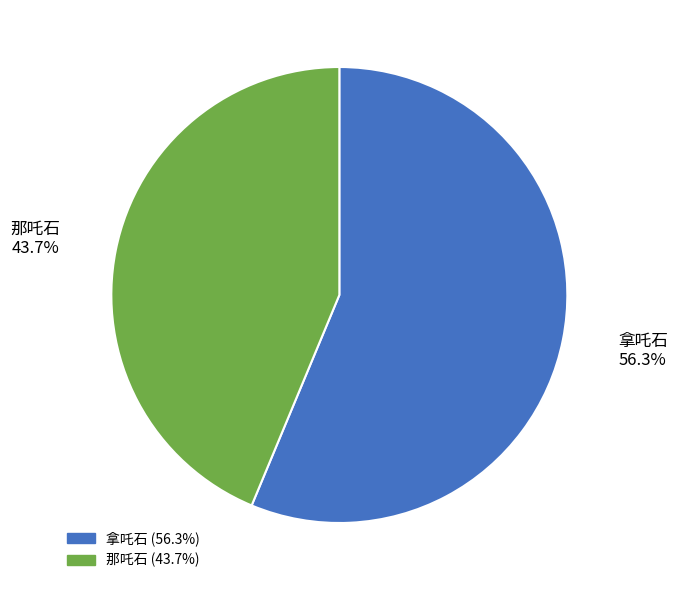

How many segments does this pie chart have?

2